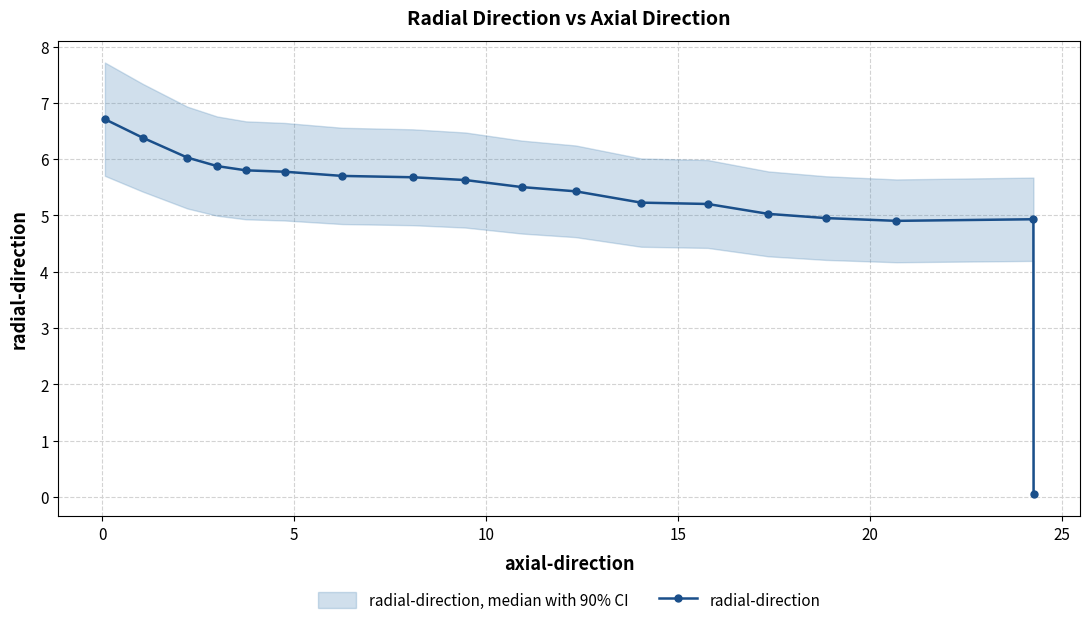

True or false: the data has more than 2 interior local peaks.

False